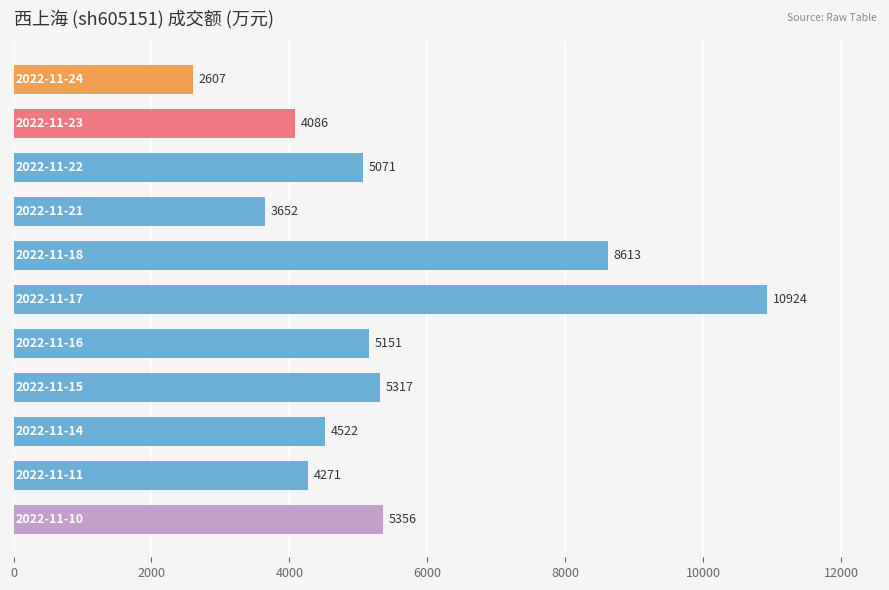

What is the greatest value displayed?

10924